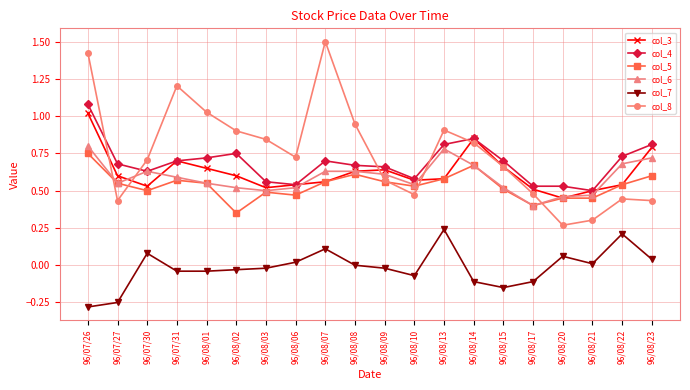

True or false: col_6 has a value of 0.7 at 96/08/10.

False